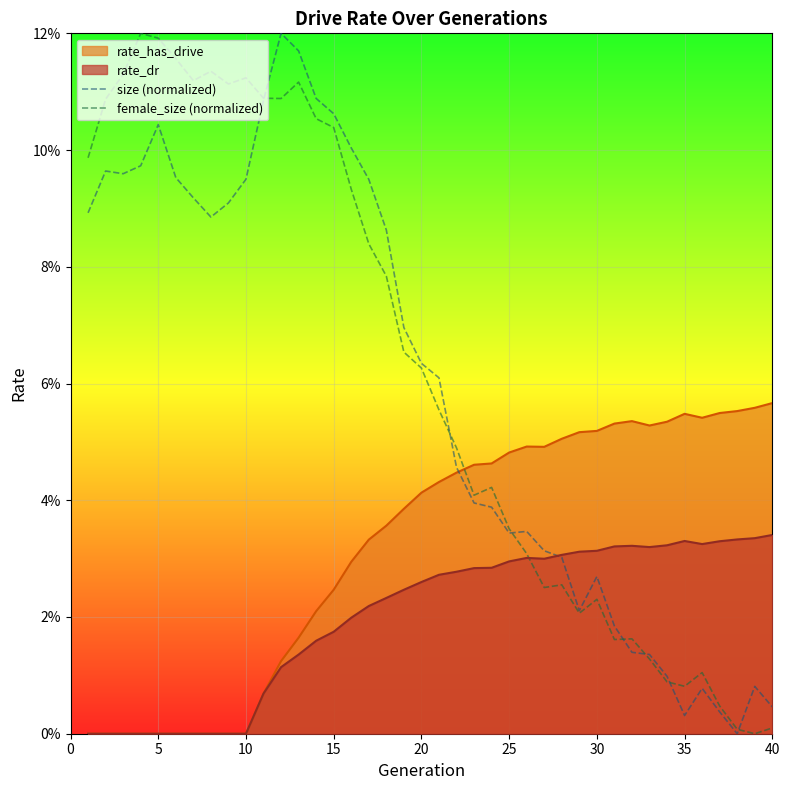

What is the average value of the female_size (normalized) series?

0.1